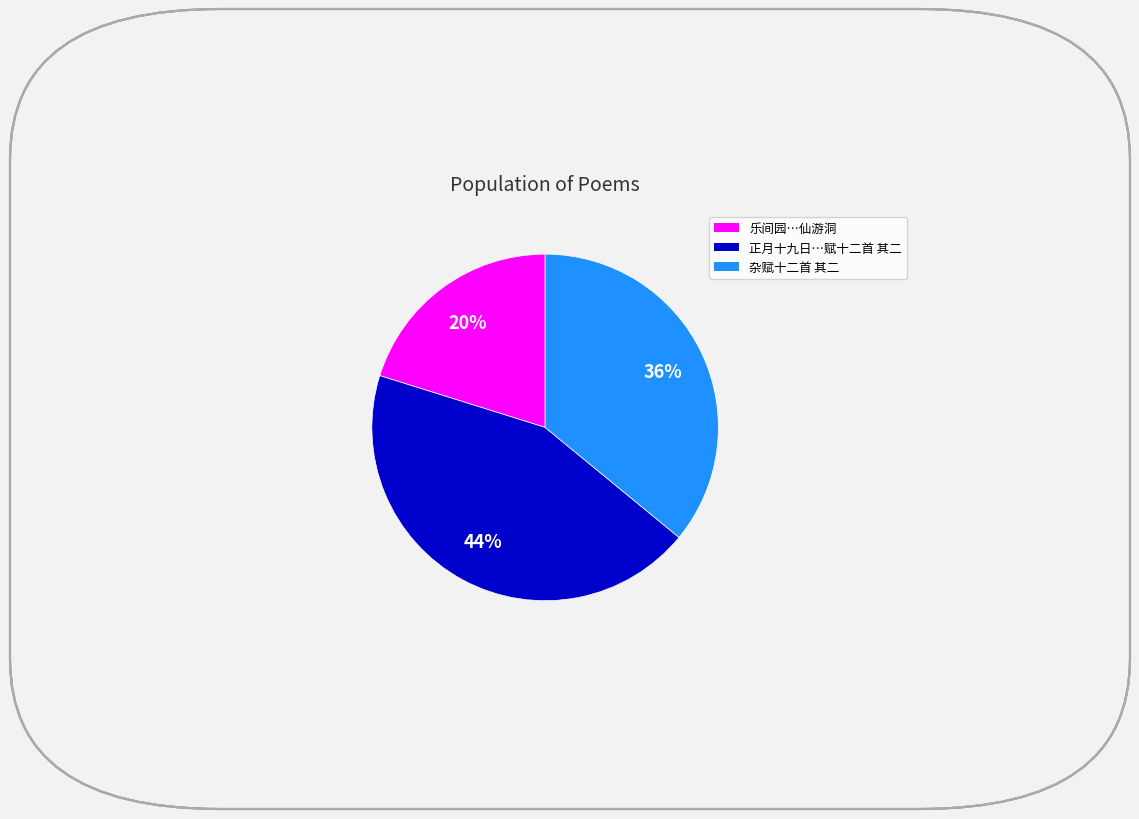

How many segments does this pie chart have?

3